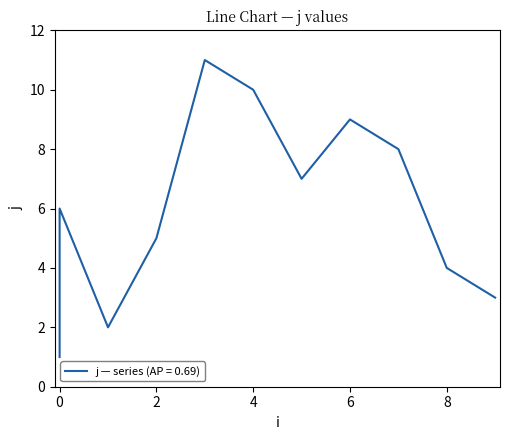

Approximately how many times larger is the value at 8 compared to 1?

2.0